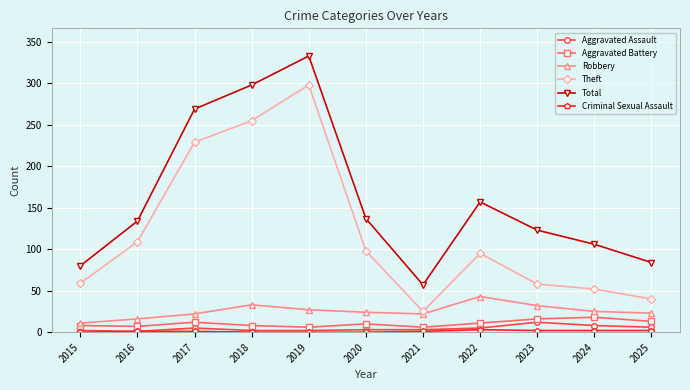

At how many categories does at least one series exceed 154?

4